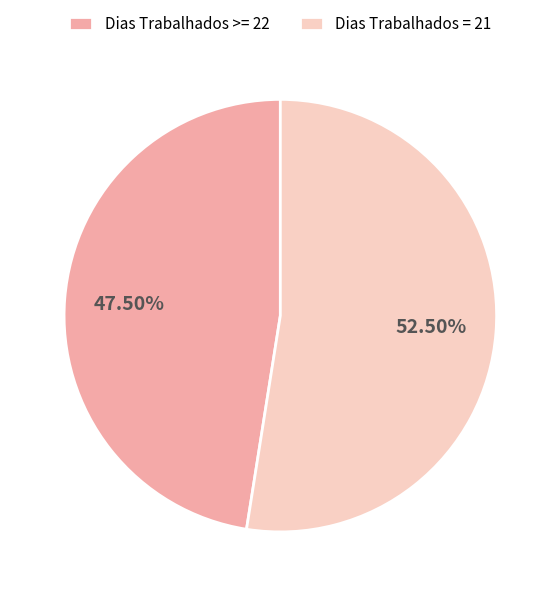

Between Dias Trabalhados = 21 and Dias Trabalhados >= 22, which is larger?

Dias Trabalhados = 21